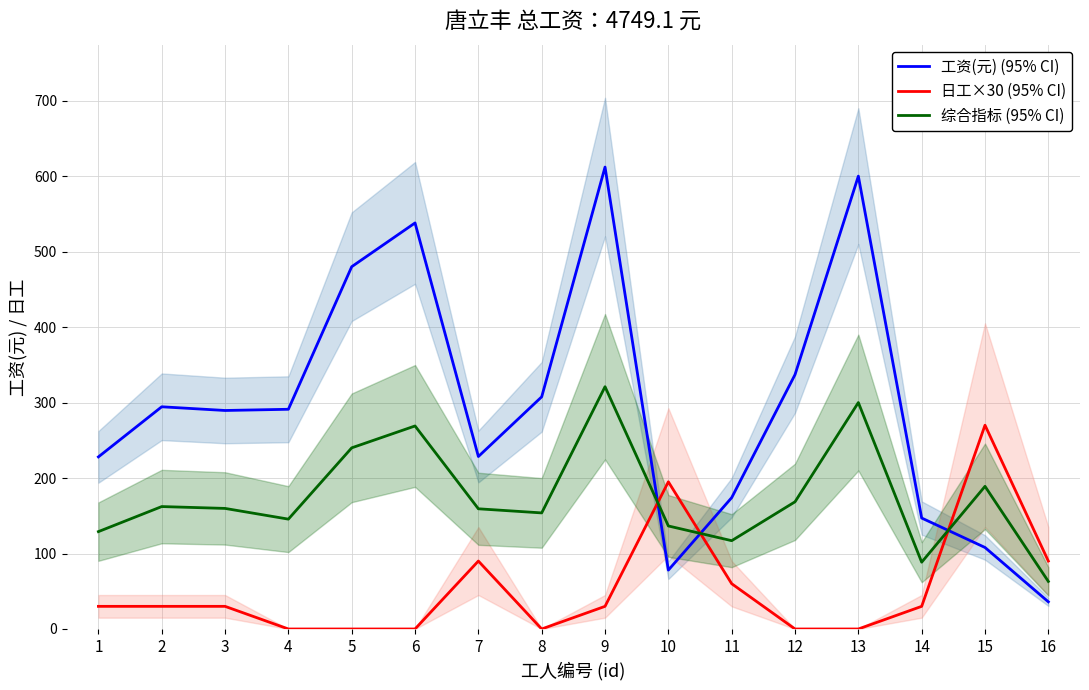

At which category does the chart reach its peak across all series?

9